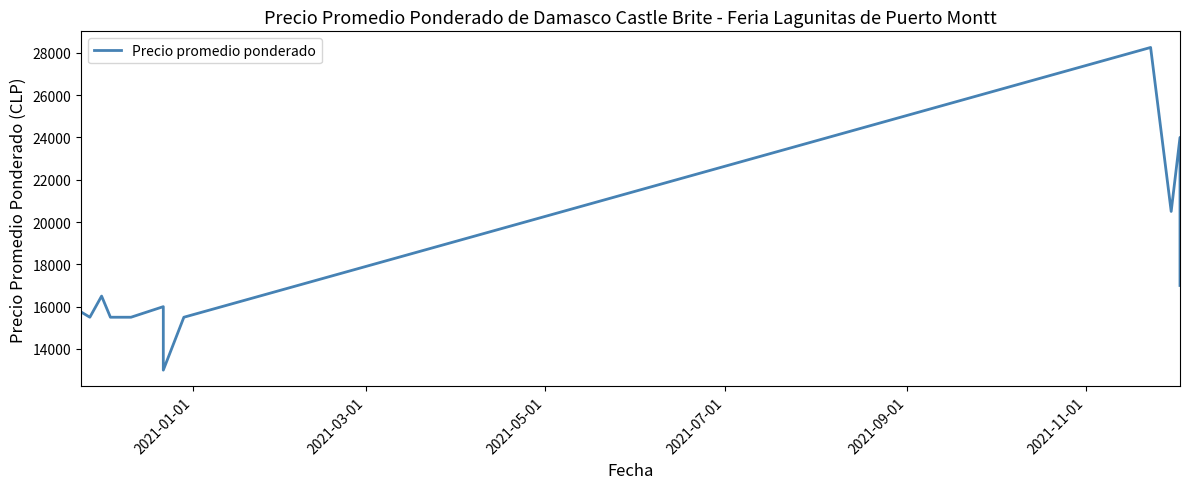

True or false: the data shows 7944 at 7.

False